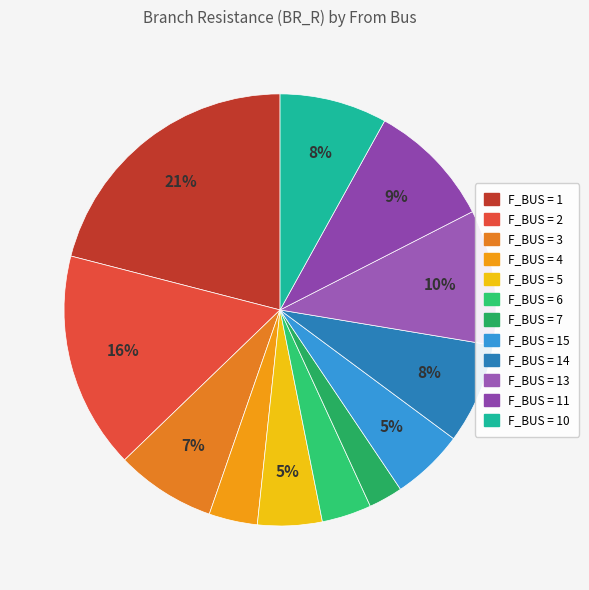

How many slices are in this pie chart?

12